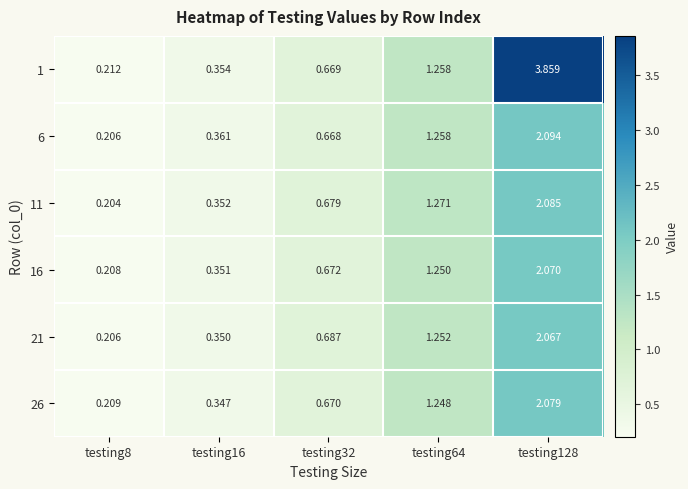

Rank the series by their maximum value, from lowest to highest.

21, 16, 26, 11, 6, 1